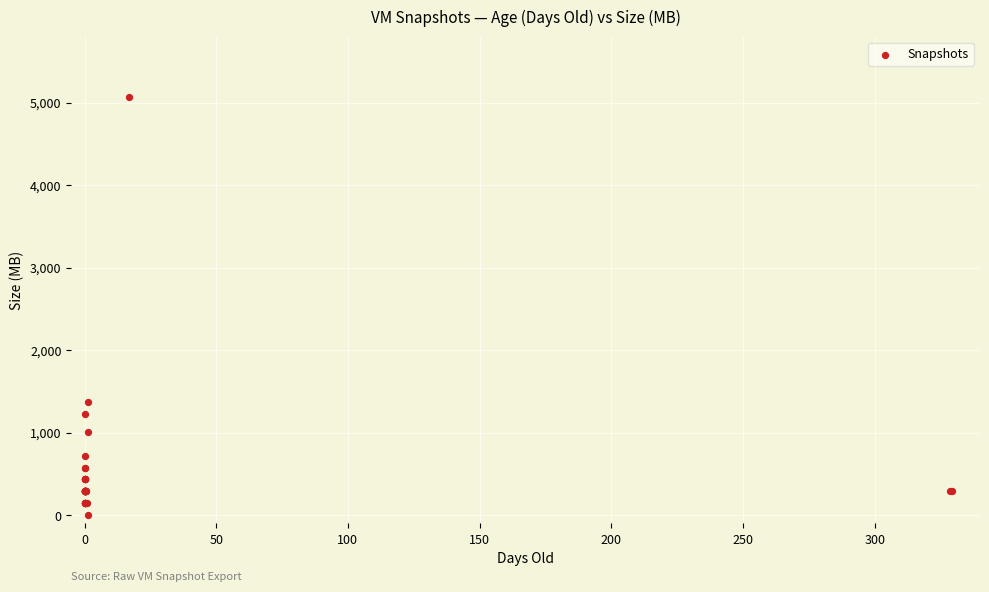

What Y value in the scatter plot is closest to 2534?

1368.3